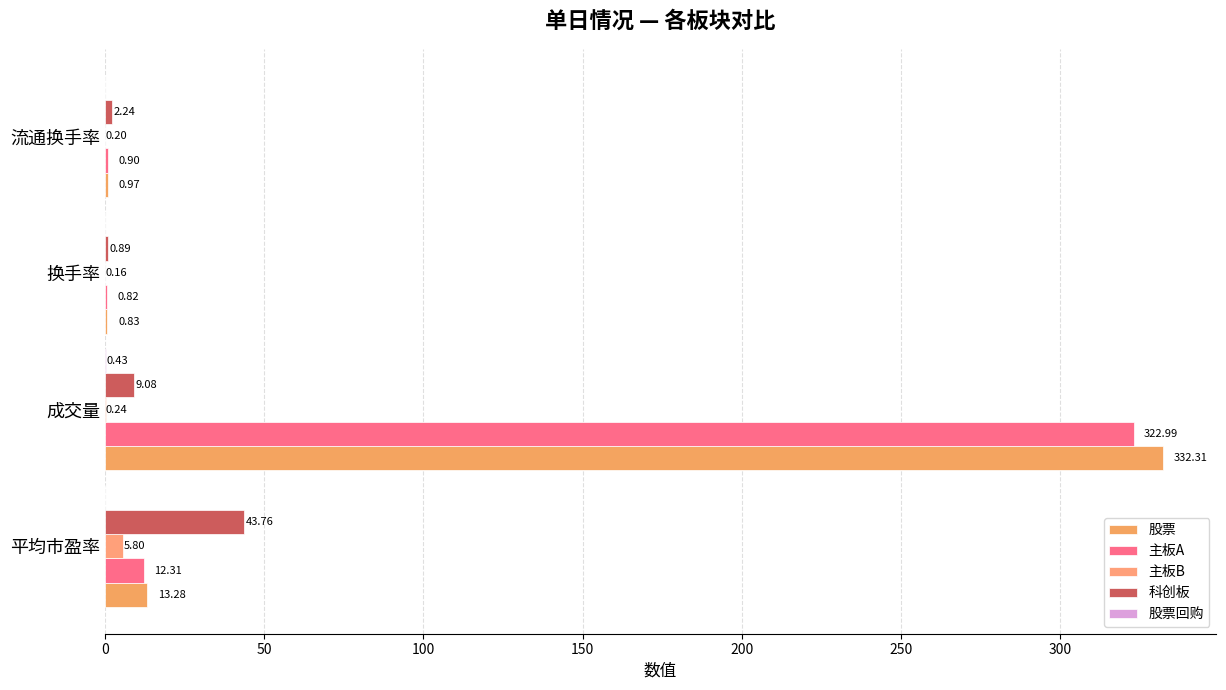

How many data points does each series have?

4